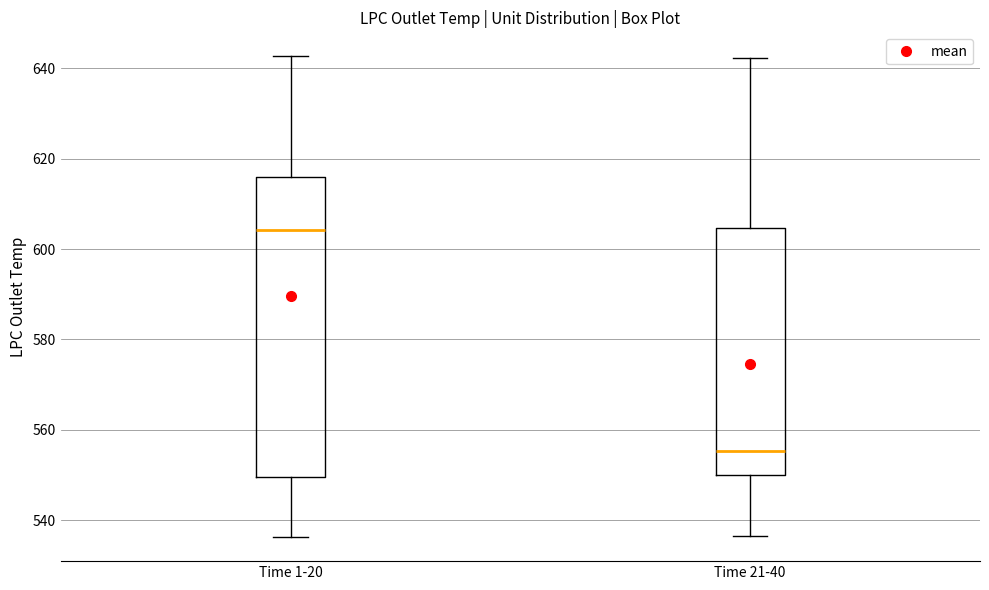

Which box's median line is the lowest?

Time 21-40